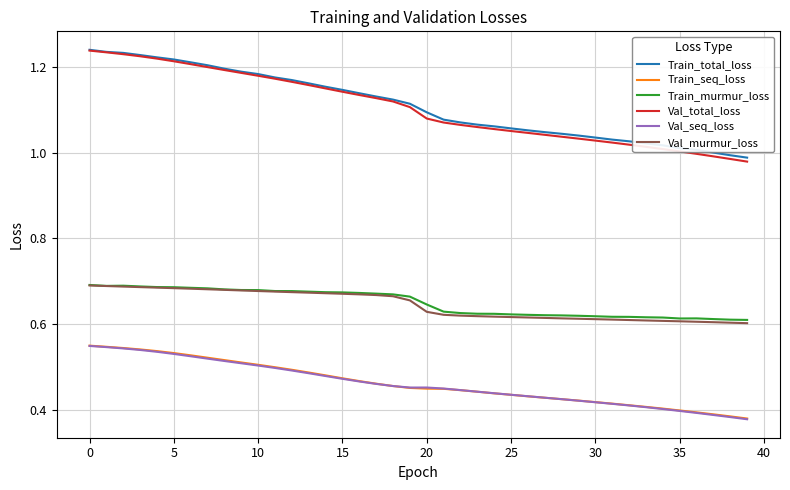

Which series has the widest spread of values?

Val_total_loss